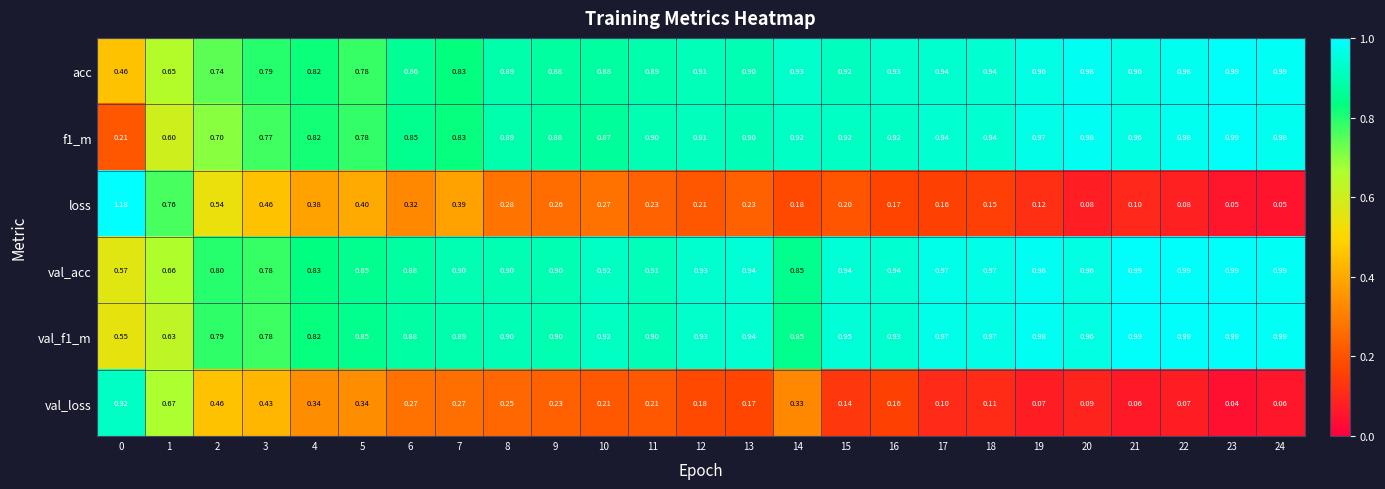

Which series has the largest range (max minus min)?

loss